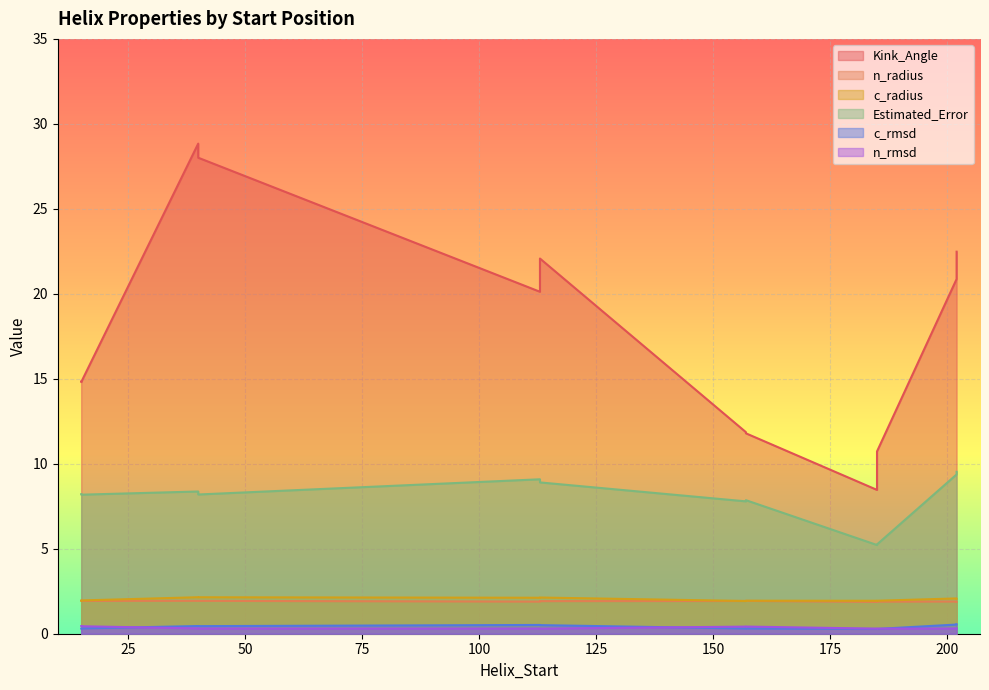

What is the label of the 10th point from the right?

113